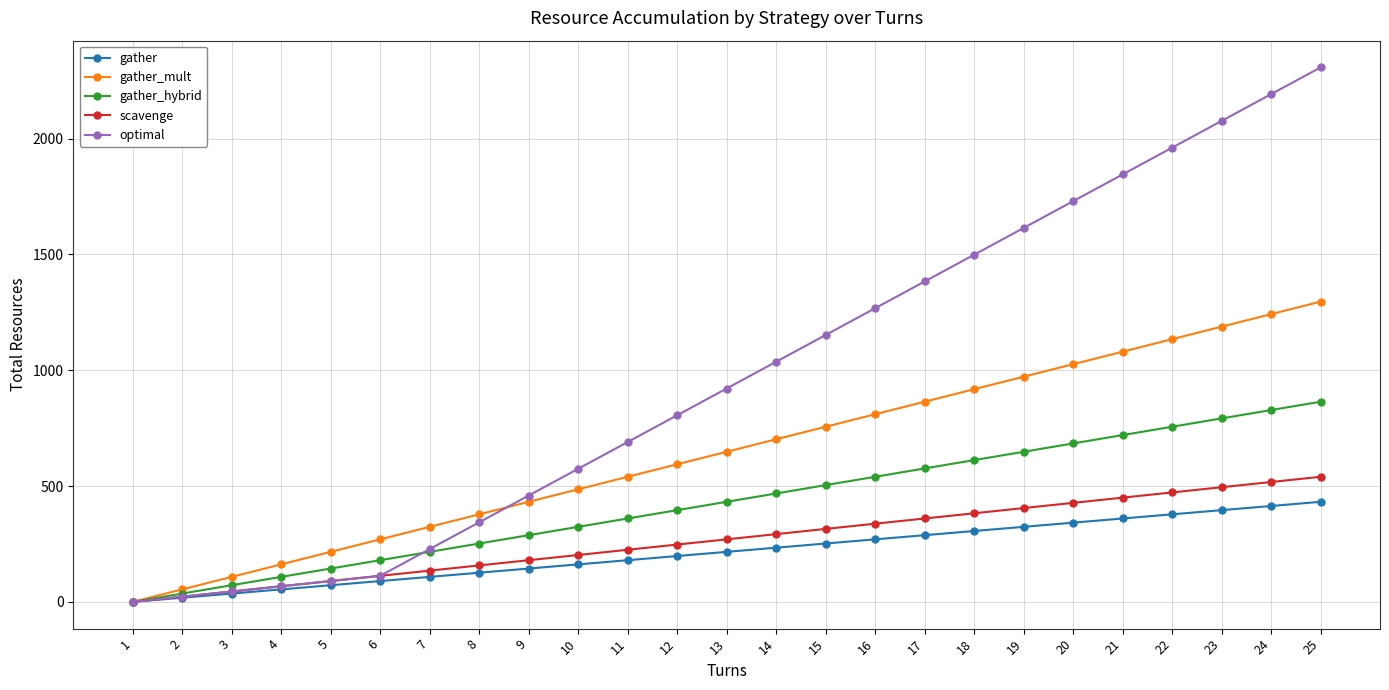

Reading left to right, list all the values displayed in this chart.

gather: 1=0.0	2=18.0	3=36.0	4=54.0	5=72.0	6=90.0	7=108.0	8=126.0	9=144.0	10=162.0	11=180.0	12=198.0	13=216.0	14=234.0	15=252.0	16=270.0	17=288.0	18=306.0	19=324.0	20=342.0	21=360.0	22=378.0	23=396.0	24=414.0	25=432.0
gather_mult: 1=0.0	2=54.0	3=108.0	4=162.0	5=216.0	6=270.0	7=324.0	8=378.0	9=432.0	10=486.0	11=540.0	12=594.0	13=648.0	14=702.0	15=756.0	16=810.0	17=864.0	18=918.0	19=972.0	20=1026.0	21=1080.0	22=1134.0	23=1188.0	24=1242.0	25=1296.0
gather_hybrid: 1=0.0	2=36.0	3=72.0	4=108.0	5=144.0	6=180.0	7=216.0	8=252.0	9=288.0	10=324.0	11=360.0	12=396.0	13=432.0	14=468.0	15=504.0	16=540.0	17=576.0	18=612.0	19=648.0	20=684.0	21=720.0	22=756.0	23=792.0	24=828.0	25=864.0
scavenge: 1=0.0	2=22.5	3=45.0	4=67.5	5=90.0	6=112.5	7=135.0	8=157.5	9=180.0	10=202.5	11=225.0	12=247.5	13=270.0	14=292.5	15=315.0	16=337.5	17=360.0	18=382.5	19=405.0	20=427.5	21=450.0	22=472.5	23=495.0	24=517.5	25=540.0
optimal: 1=0.0	2=22.5	3=45.0	4=67.5	5=90.0	6=112.5	7=228.0	8=343.5	9=459.0	10=574.5	11=690.0	12=805.5	13=921.0	14=1036.5	15=1152.0	16=1267.5	17=1383.0	18=1498.5	19=1614.0	20=1729.5	21=1845.0	22=1960.5	23=2076.0	24=2191.5	25=2307.0